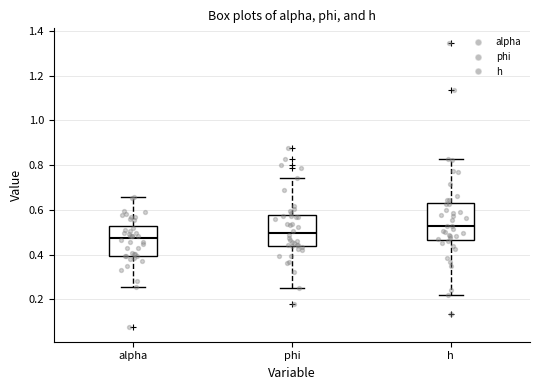

Reading left to right, read every box against the y-axis: the position of its median line, the range the box covers, and the ends of its whiskers. The values are not printed on the chart, so give them approximately, as read against the axis.

alpha: median 0.48, box 0.40 to 0.52, whiskers 0.26 to 0.66
phi: median 0.50, box 0.44 to 0.58, whiskers 0.26 to 0.74
h: median 0.52, box 0.46 to 0.64, whiskers 0.22 to 0.82